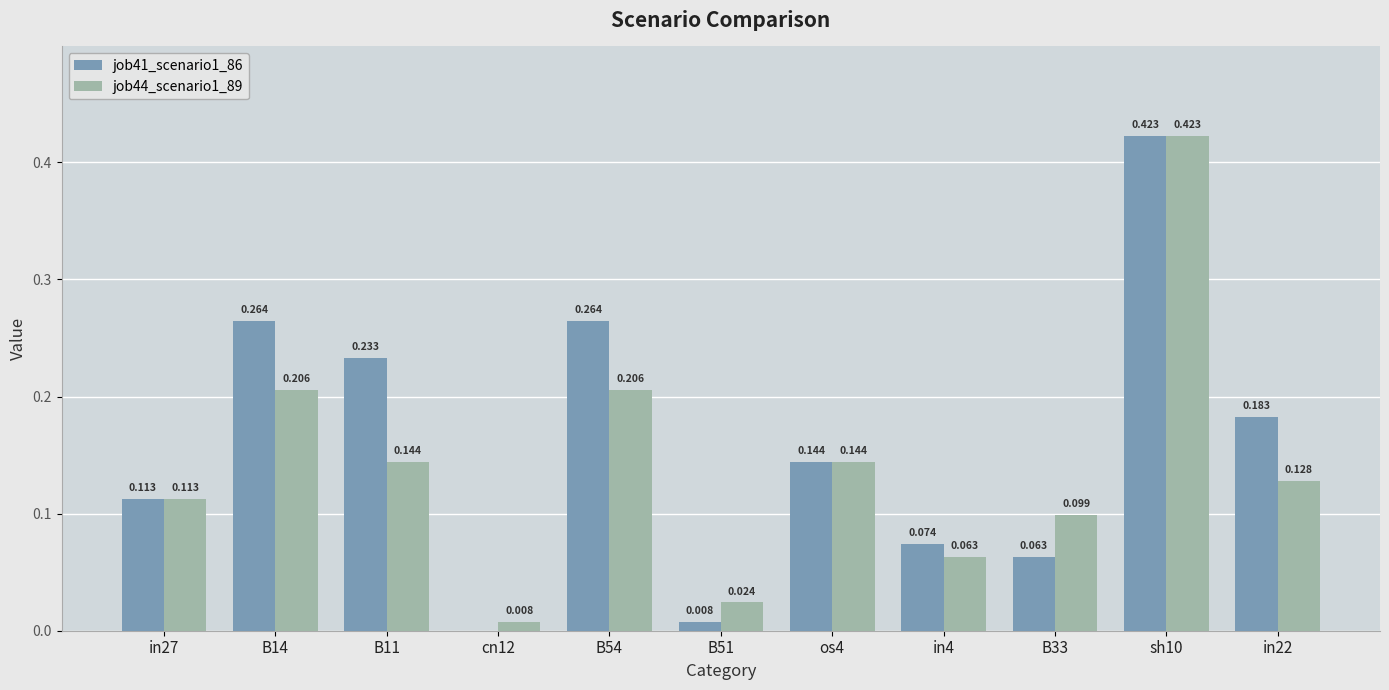

Which series has the widest spread of values?

job41_scenario1_86